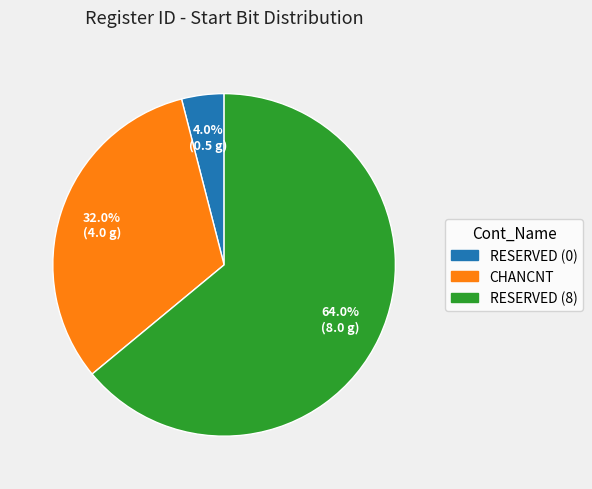

Rank the categories by value from highest to lowest.

RESERVED (8), CHANCNT, RESERVED (0)